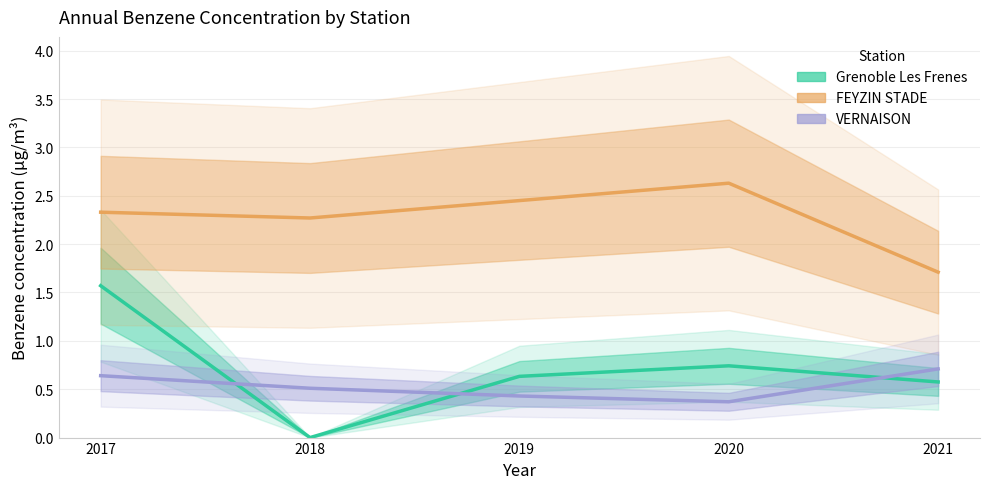

What are all the series names shown in the legend?

Grenoble Les Frenes, FEYZIN STADE, VERNAISON